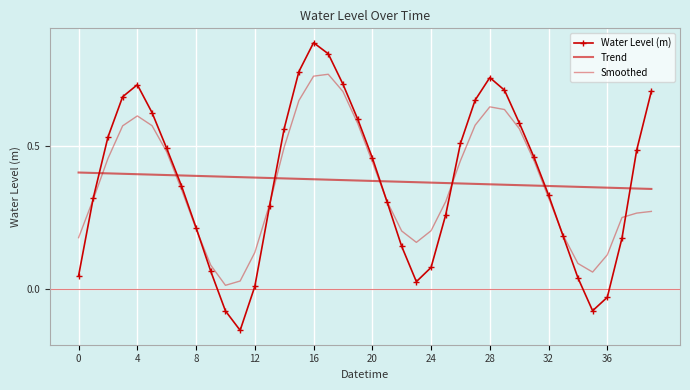

At how many categories does at least one series exceed 0?

40